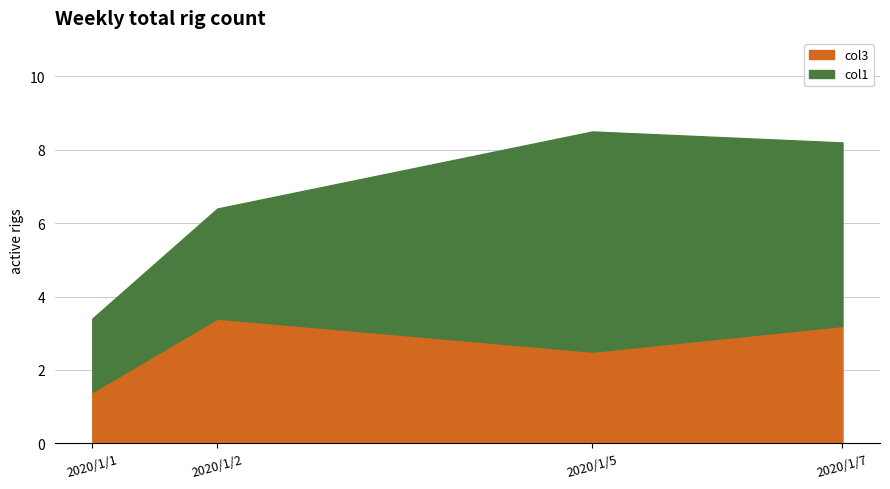

The value of col1 at 2020/1/7 is 6.6. True or false?

False